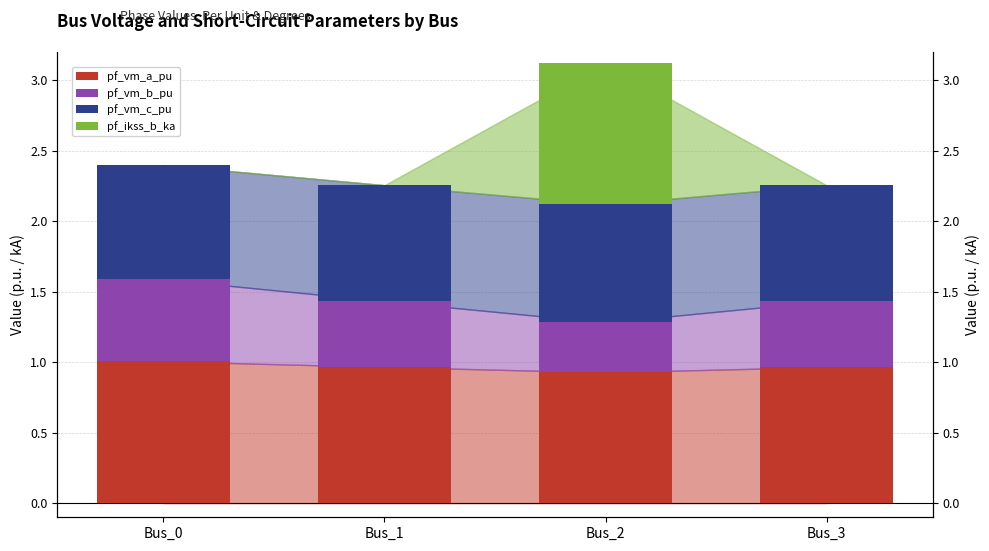

Rank the series by their maximum value, from lowest to highest.

pf_vm_b_pu, pf_vm_c_pu, pf_ikss_b_ka, pf_vm_a_pu